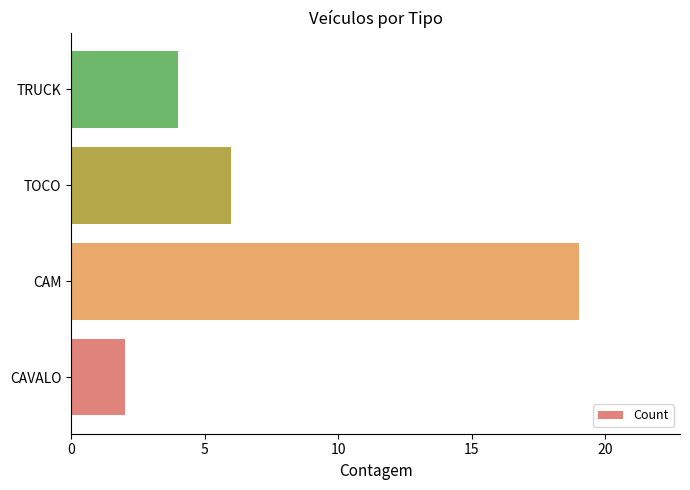

Rank the categories by value from highest to lowest.

CAM, TOCO, TRUCK, CAVALO